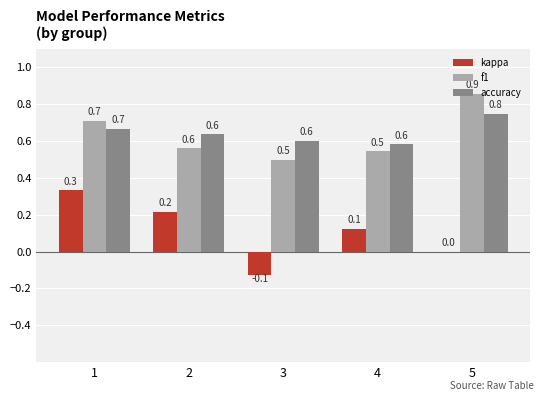

What is the greatest value displayed?

0.9